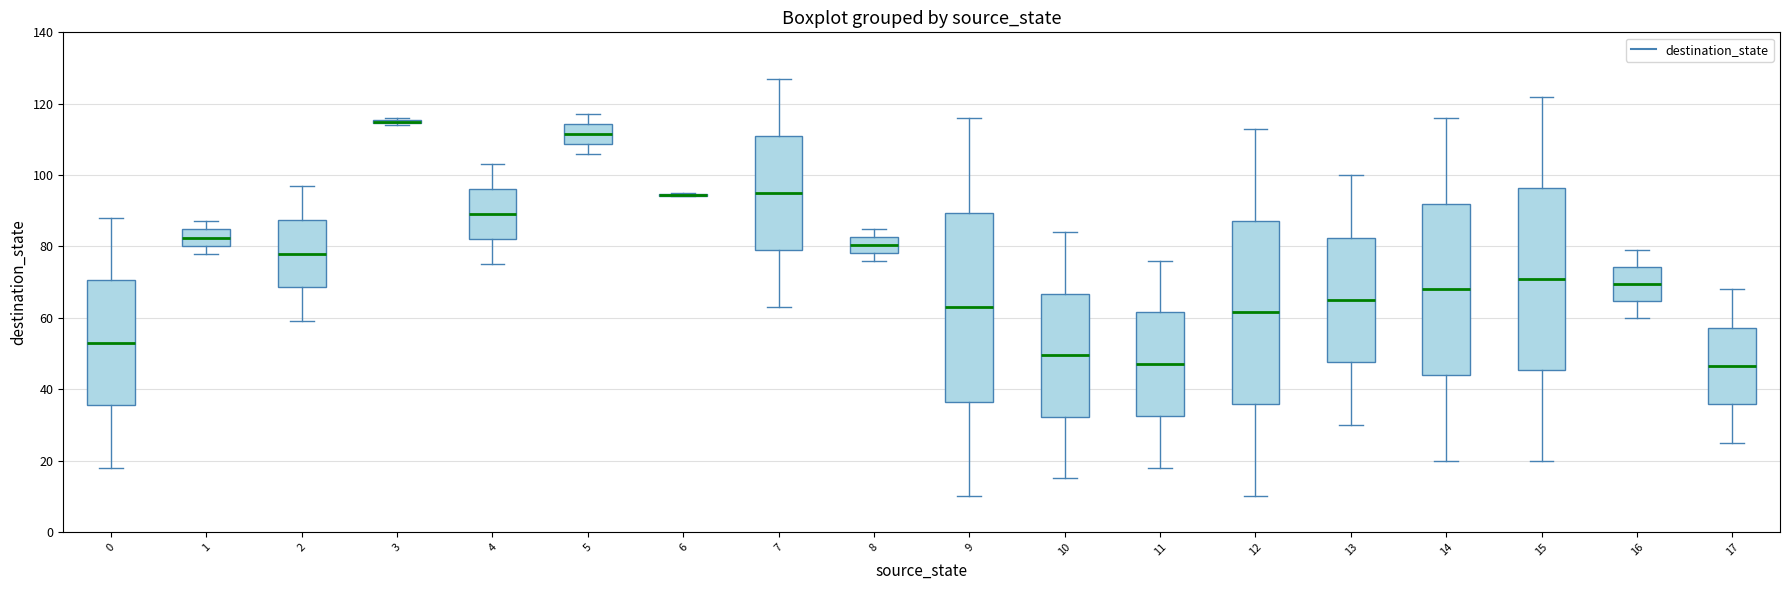

Where is the upper edge of the box at x = 8 on the y-axis? The values are not printed on the chart, so give them approximately, as read against the axis.

82